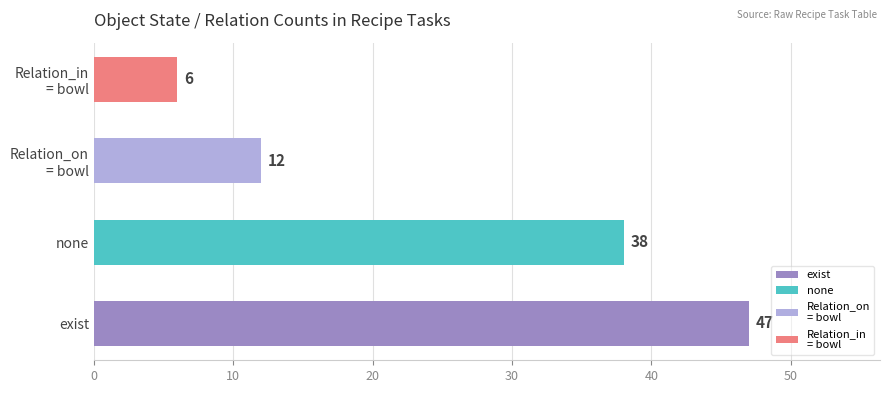

List the labels in order of olive_oil value, smallest first.

in_bowl, on_bowl, none, exist